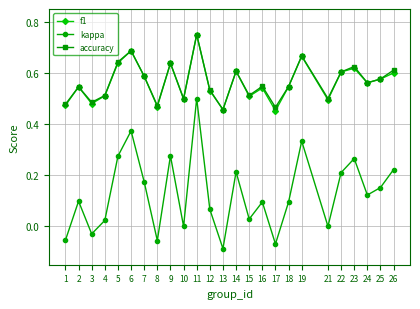

Where is the first local minimum for f1?

3